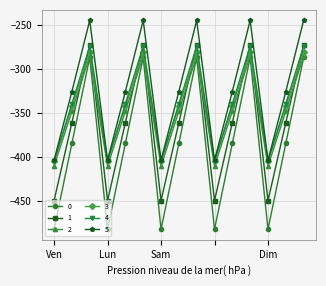

What is the value of the 0 point at the 7th from the left?

-482.0